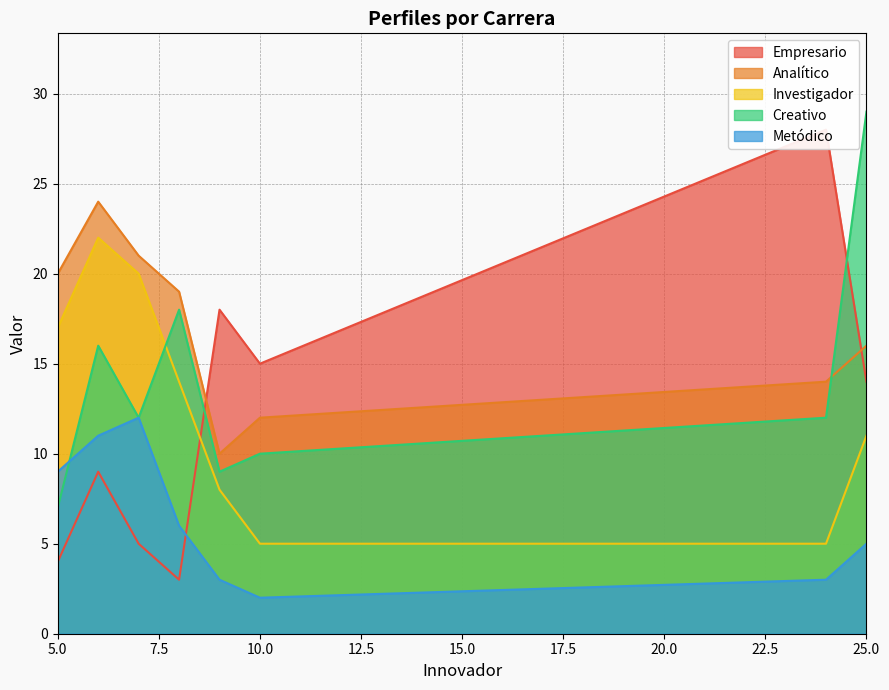

True or false: Metódico and Investigador cross at least once.

False